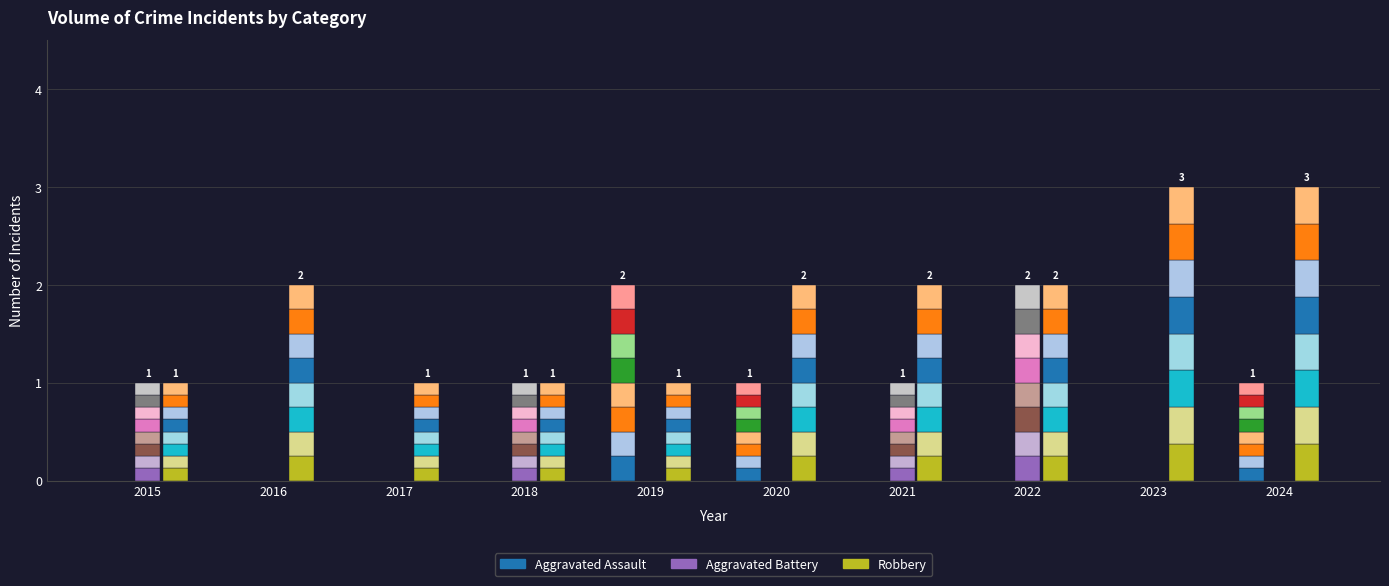

Reading right to left, transcribe all the data shown in this chart.

Aggravated Assault: 1	0	0	0	1	2	0	0	0	0
Aggravated Battery: 0	0	2	1	0	0	1	0	0	1
Robbery: 3	3	2	2	2	1	1	1	2	1